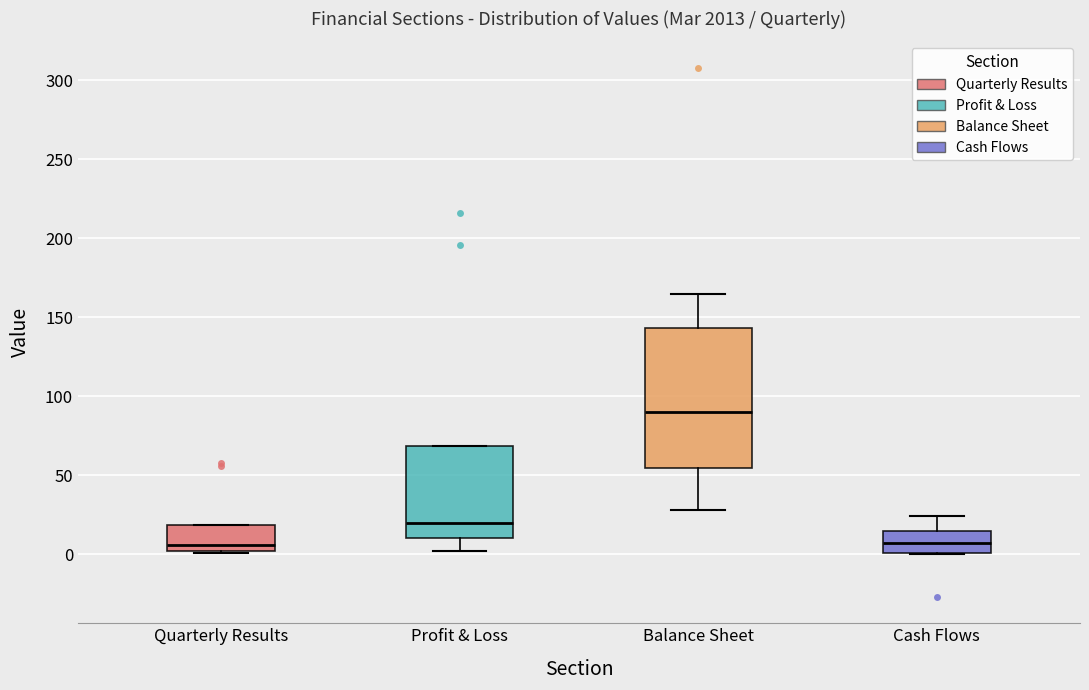

Comparing the boxes themselves (not the whiskers), which one is the tallest?

Balance Sheet